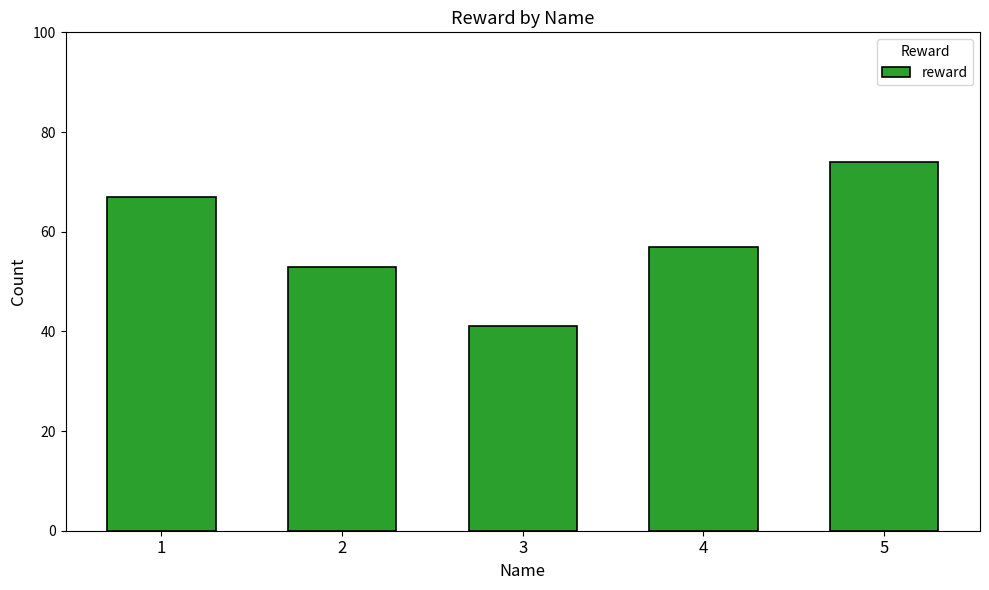

What is the value of the 1st bar from the left?

67